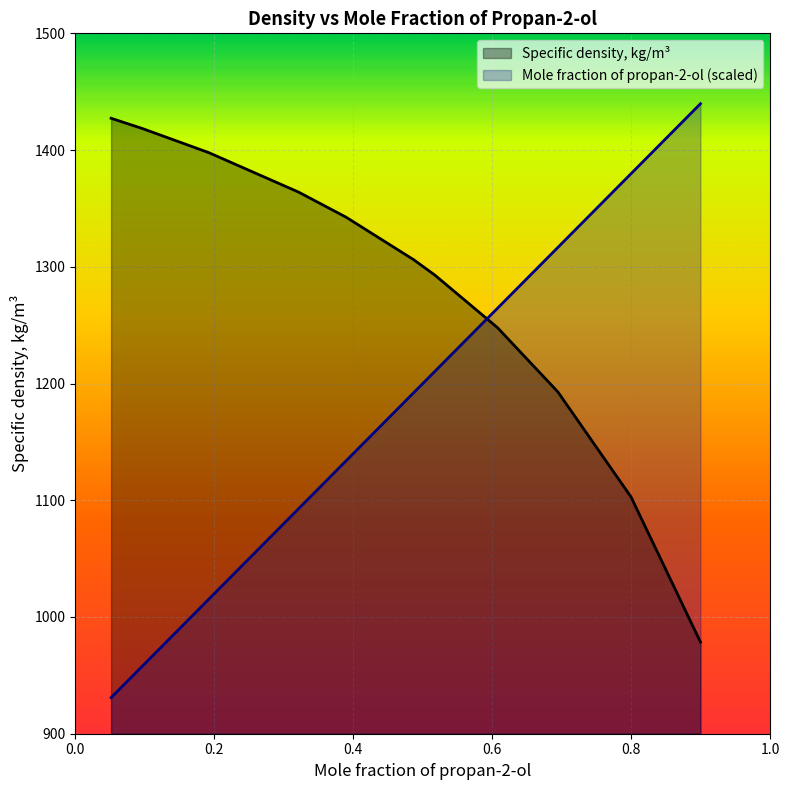

Rank the categories by Mole fraction of propan-2-ol value from lowest to highest.

0.0515, 0.0962, 0.1921, 0.3213, 0.3896, 0.4869, 0.5173, 0.6074, 0.6943, 0.7996, 0.8995